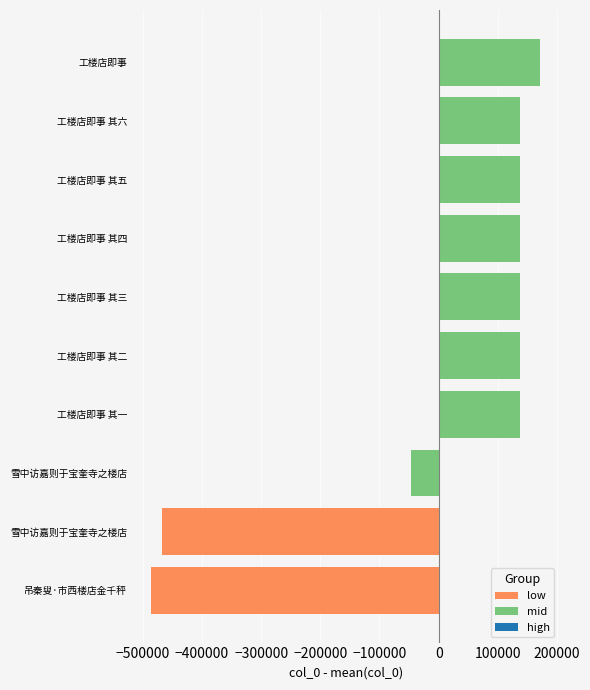

True or false: the data shows 471364 at 雪中访嘉则于宝奎寺之楼店.

True